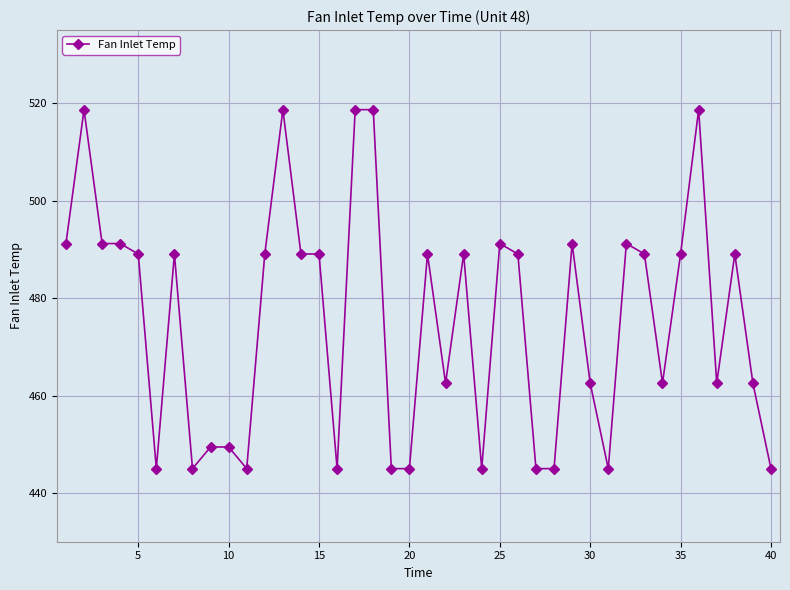

What is the smallest value displayed?

445.0